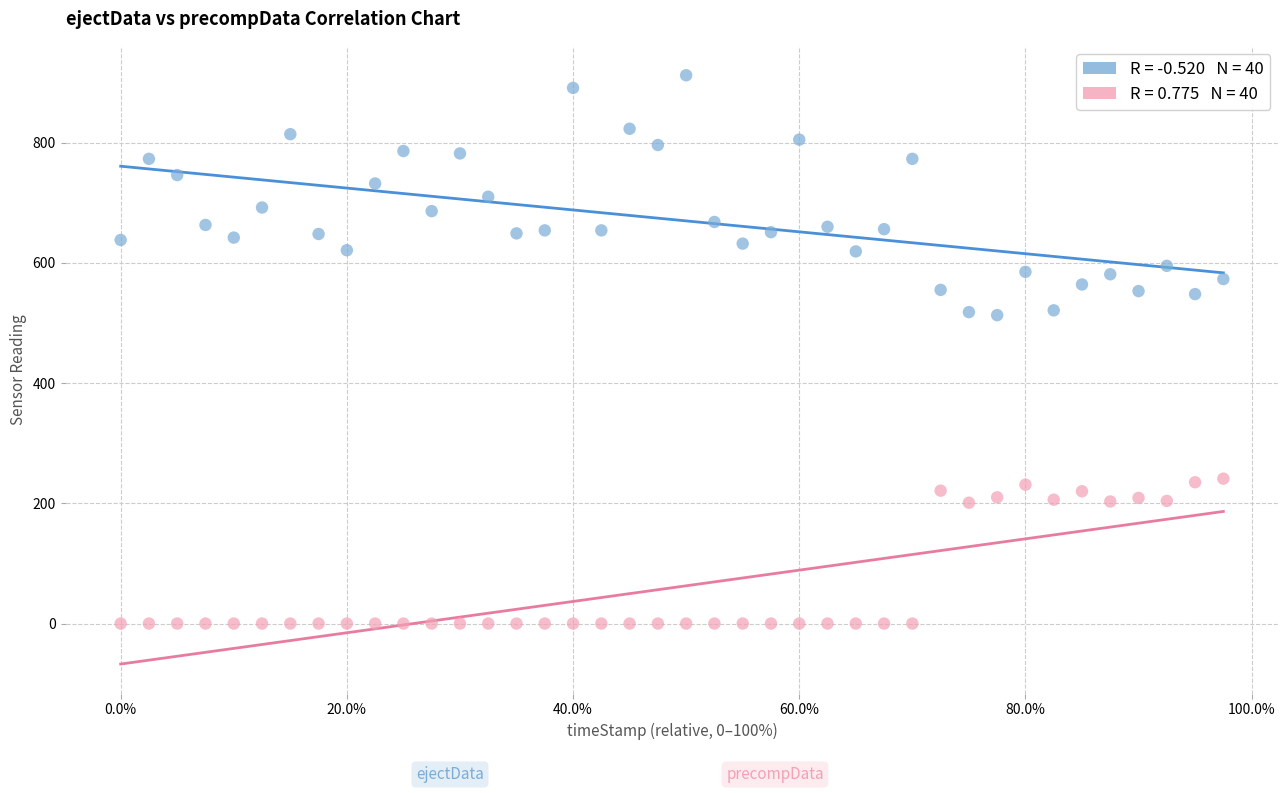

Across all data points, what is the range of Y values (max minus min)?

912